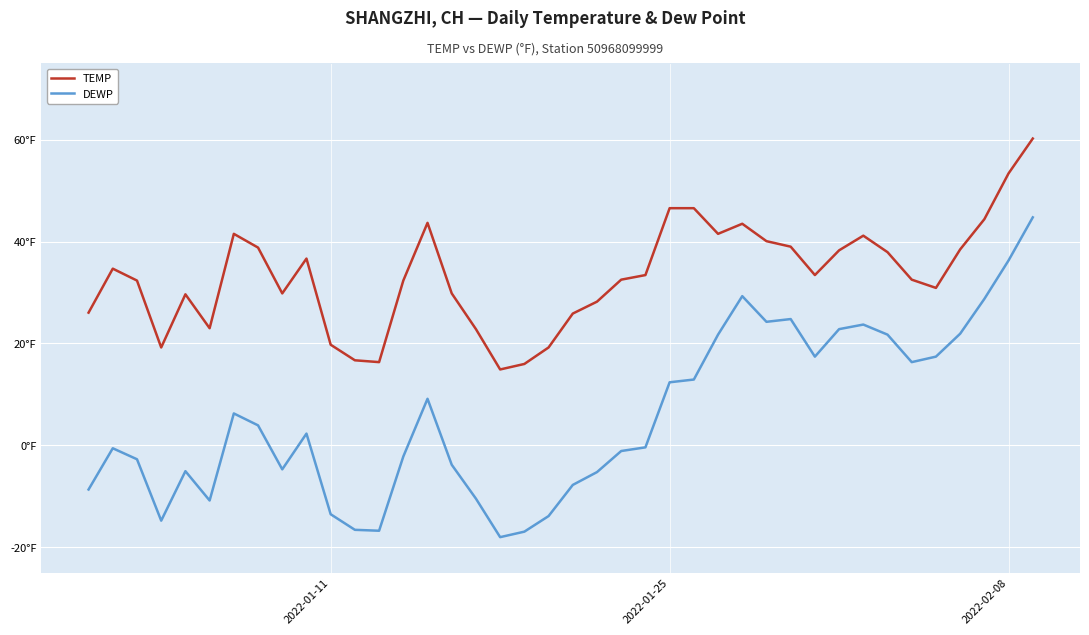

Does the chart have visible grid lines?

Yes